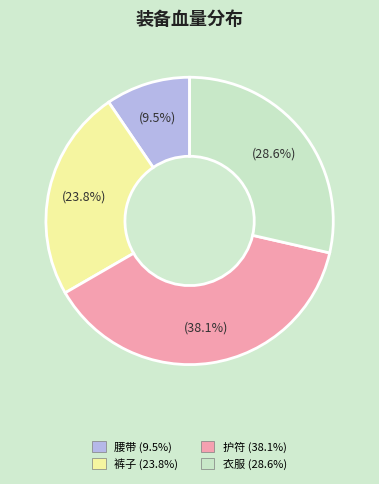

Is there any slice that represents more than half of the pie?

No